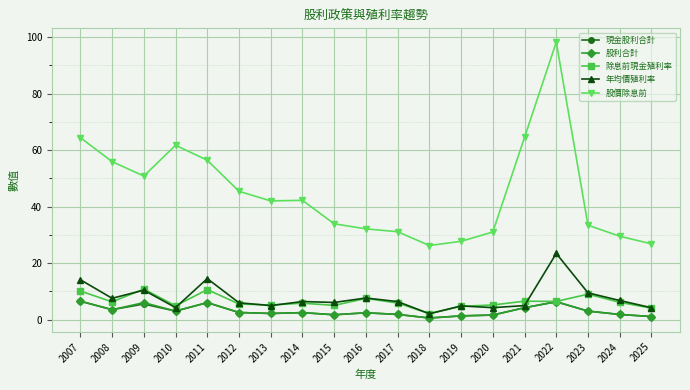

Which category has the highest value across all series?

2022